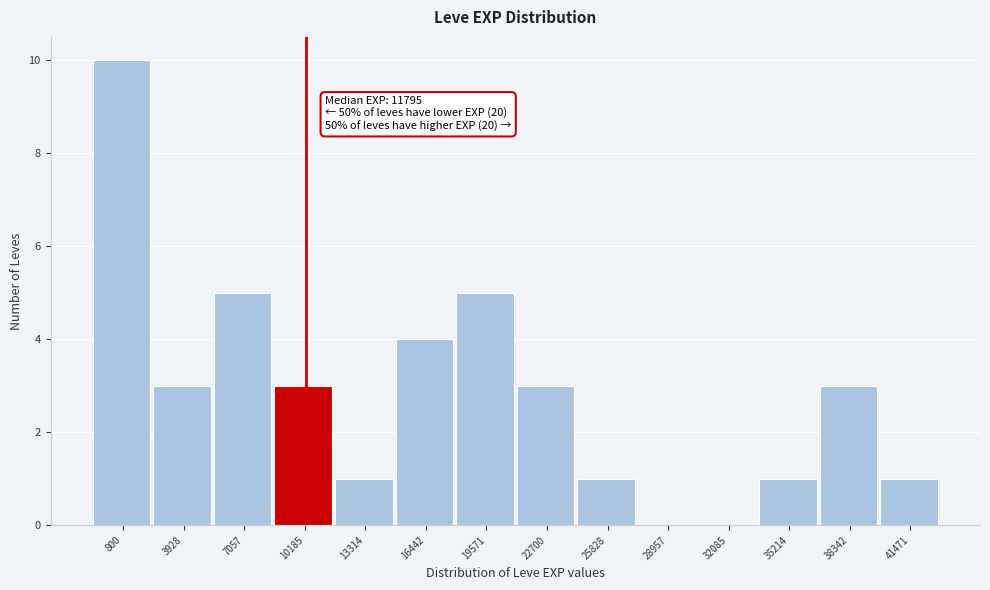

Reading left to right, what are all the values shown in this chart?

800=10	3928=3	7057=5	10185=3	13314=1	16442=4	19571=5	22700=3	25828=1	28957=0	32085=0	35214=1	38342=3	41471=1